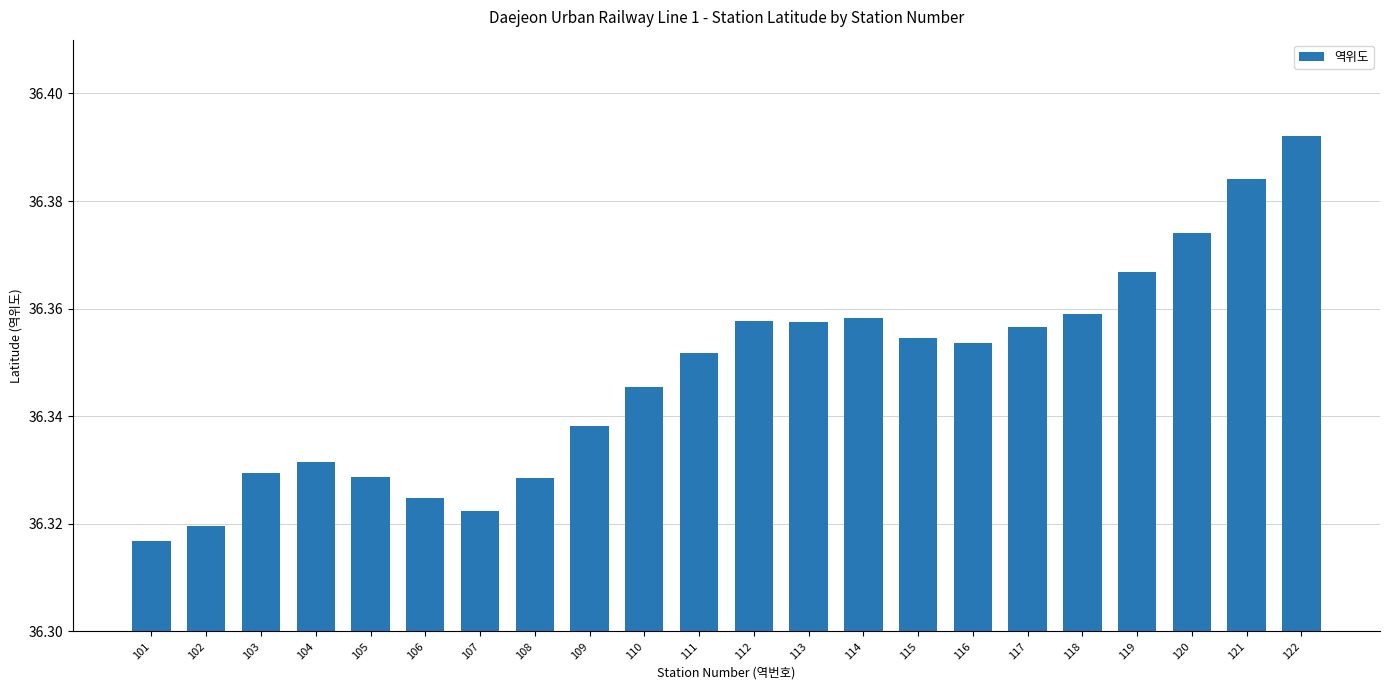

What is the difference between the maximum and minimum values?

0.1